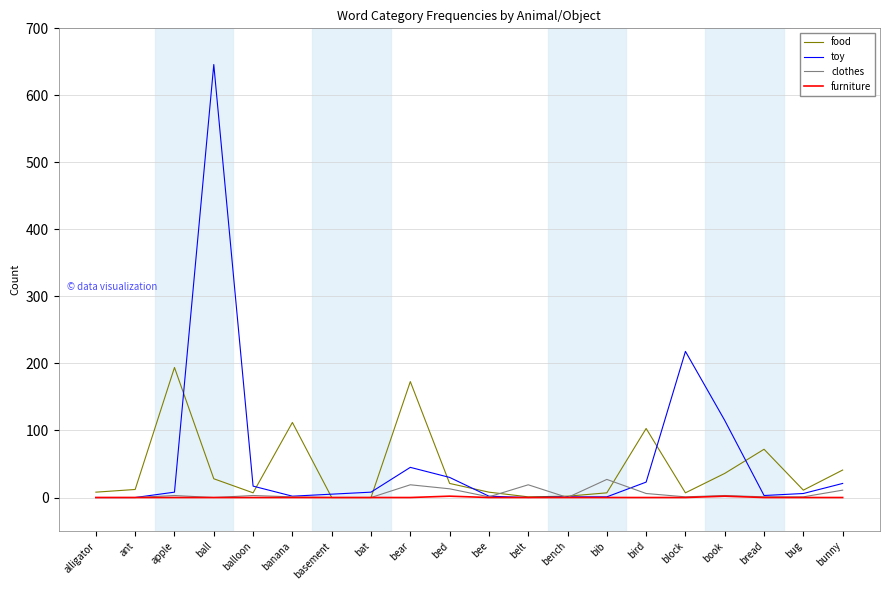

The value of furniture at alligator is 0. True or false?

True